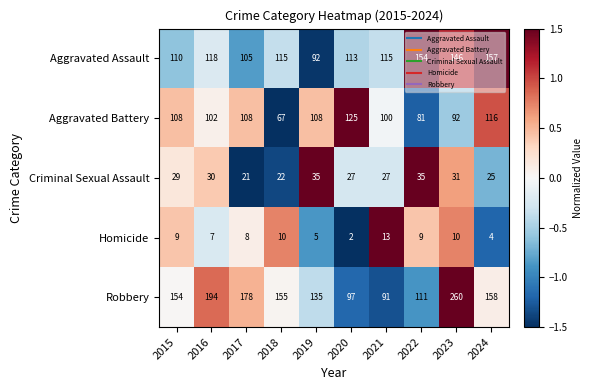

Which series changed the most between 2018 and 2023?

Robbery